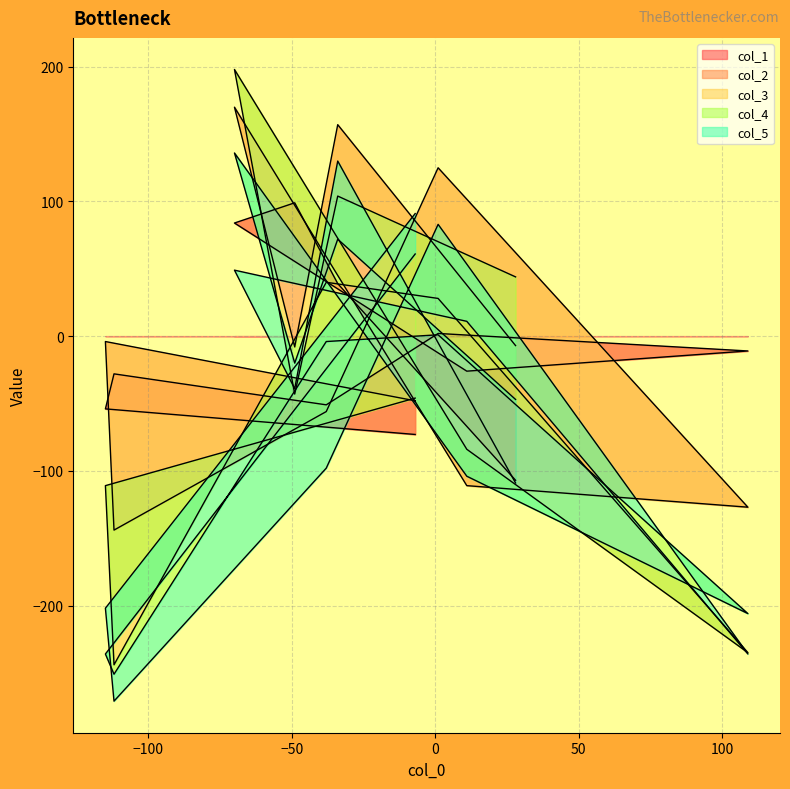

What is the spread (max minus min) of values at 1?

171